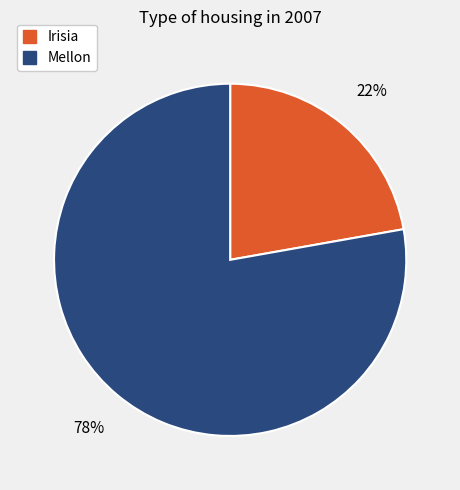

To the nearest percent, what is the difference between the largest and smallest slice percentages?

56%